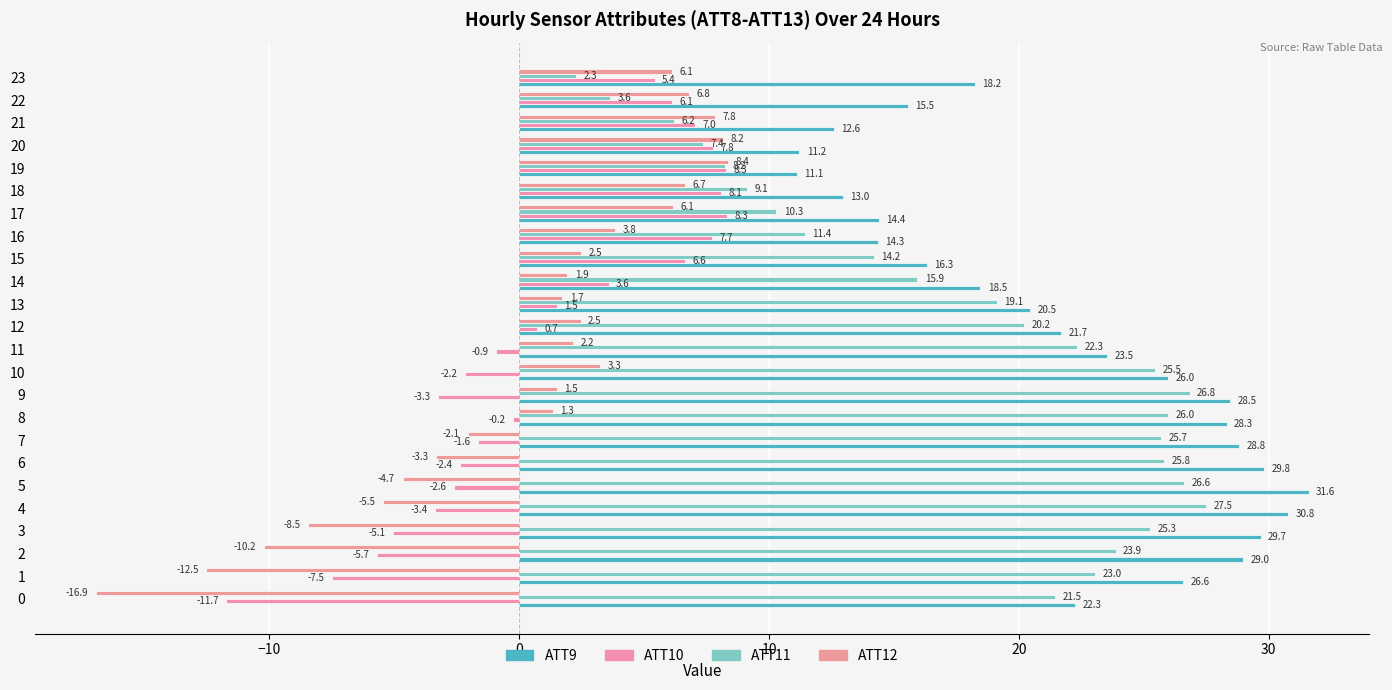

What is the average value of the ATT11 series?

17.8